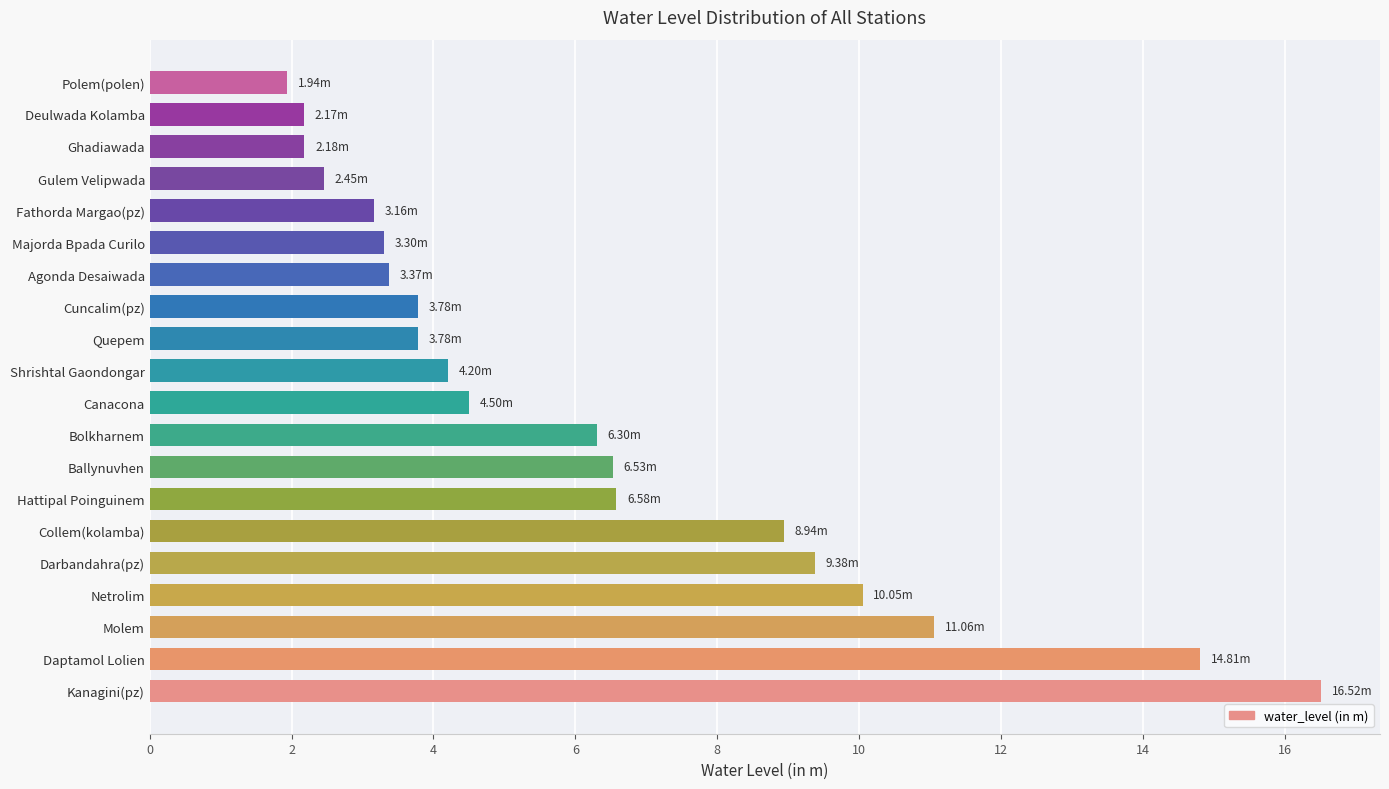

Which label corresponds to the largest value in the chart?

Kanagini(pz)